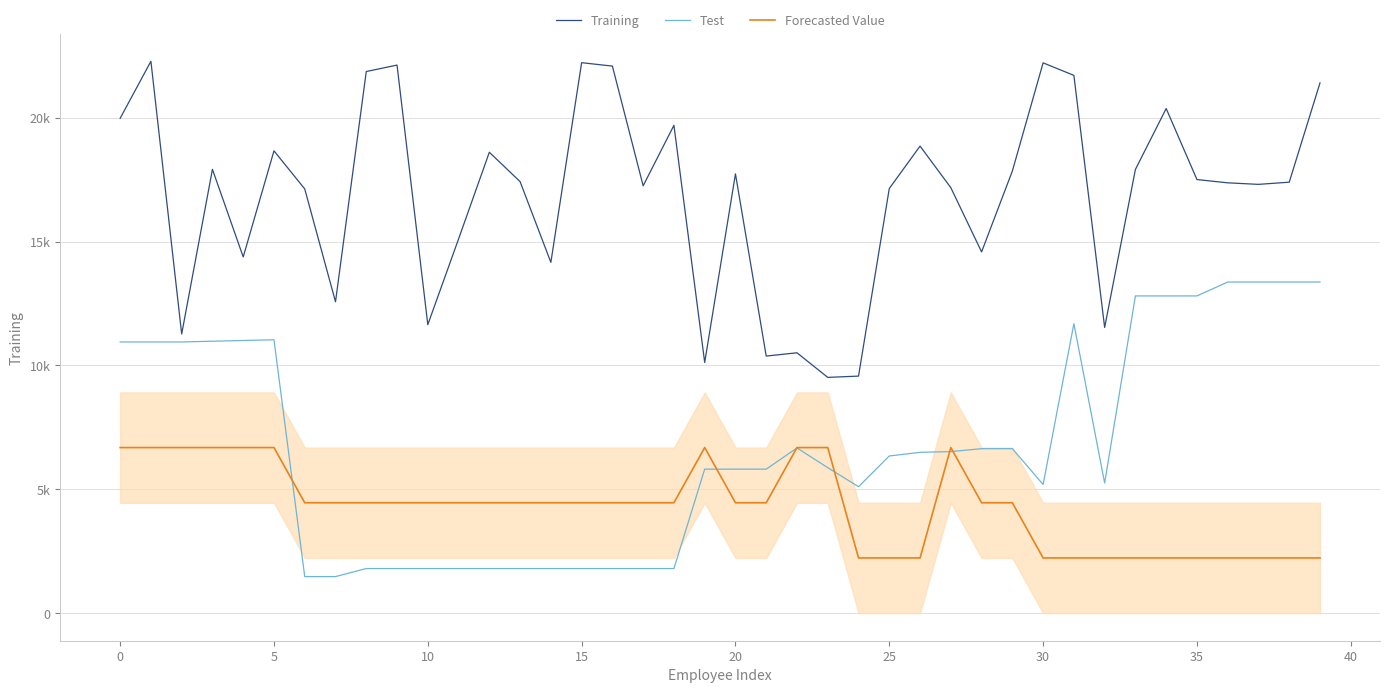

Rank the series by their average value, from lowest to highest.

Forecasted Value, Test, Training